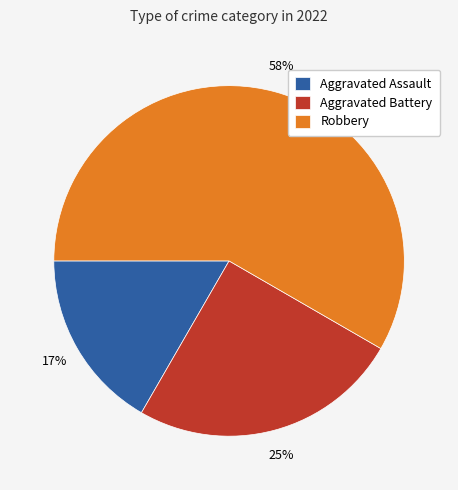

Which has a higher value, Robbery or Aggravated Assault?

Robbery